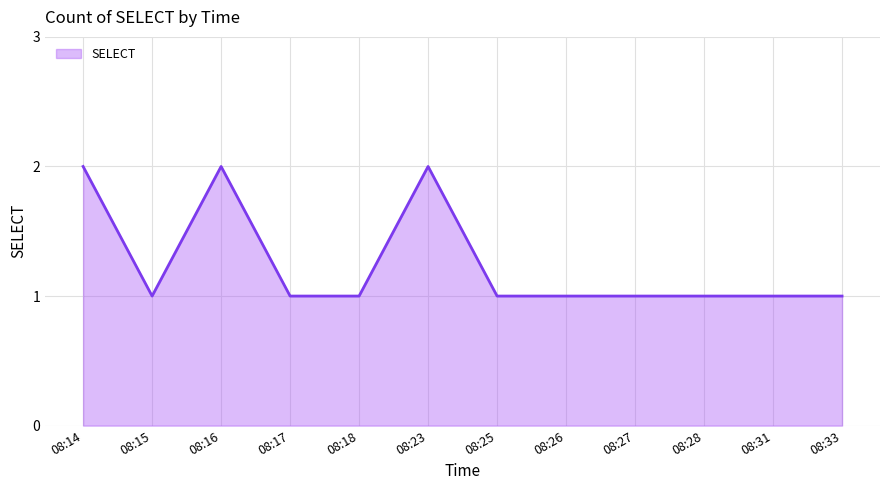

True or false: the data has more than 0 interior local peaks.

True